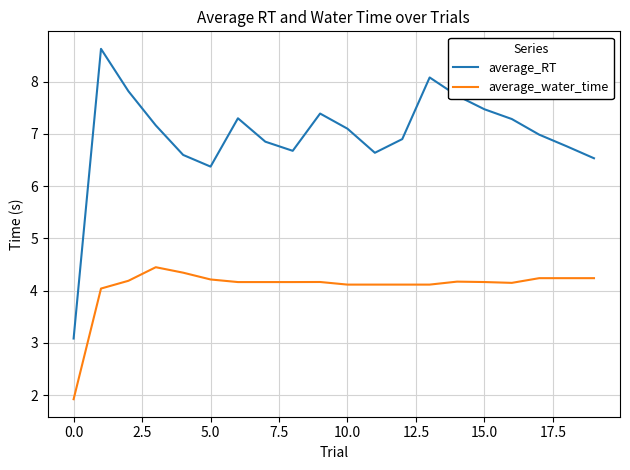

Rank the series by their maximum value, from highest to lowest.

average_RT, average_water_time